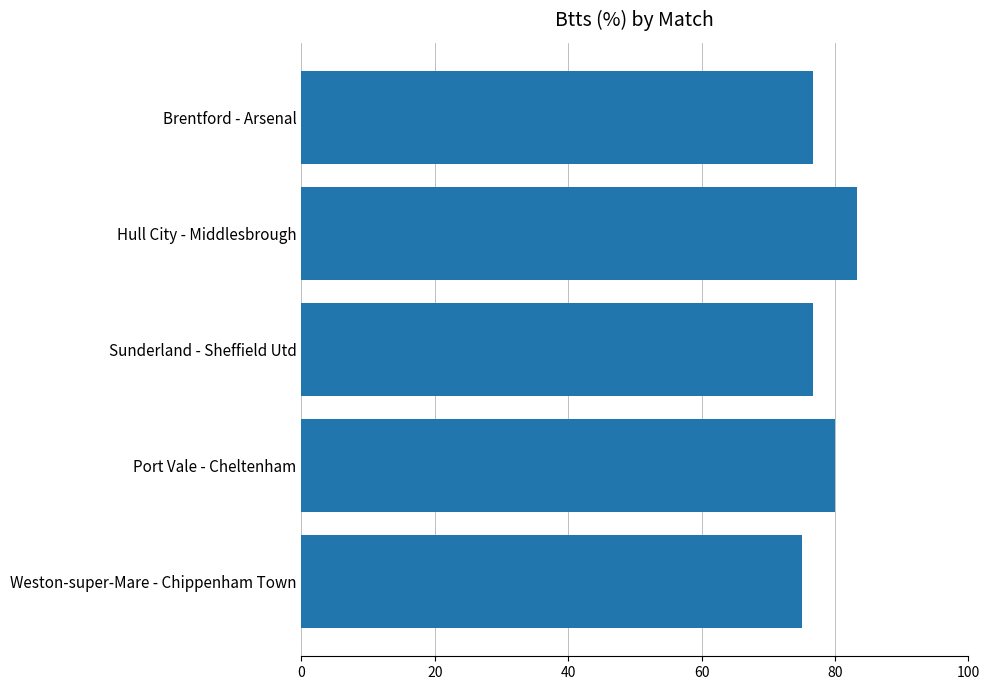

What is the minimum value shown in the chart?

75.0